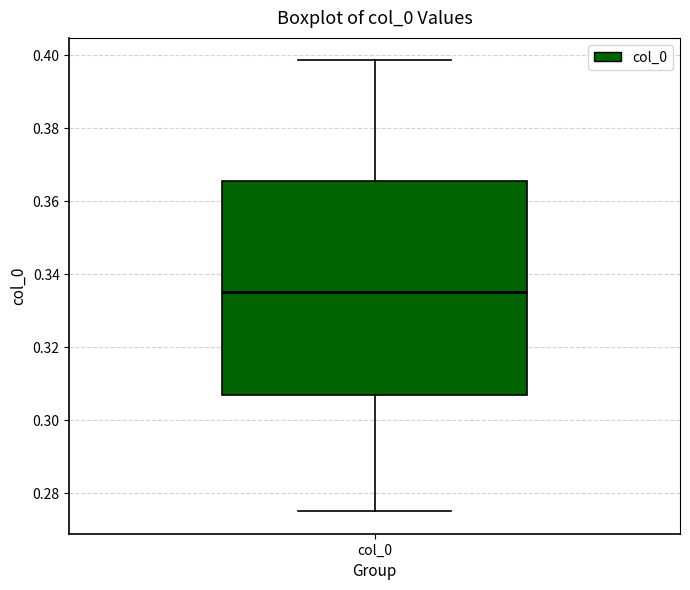

Read this box plot against the y-axis: the position of the median line, the range covered by the box, and the ends of both whiskers. The values are not printed on the chart, so give them approximately, as read against the axis.

median 0.336, box 0.308 to 0.366, whiskers 0.276 to 0.398